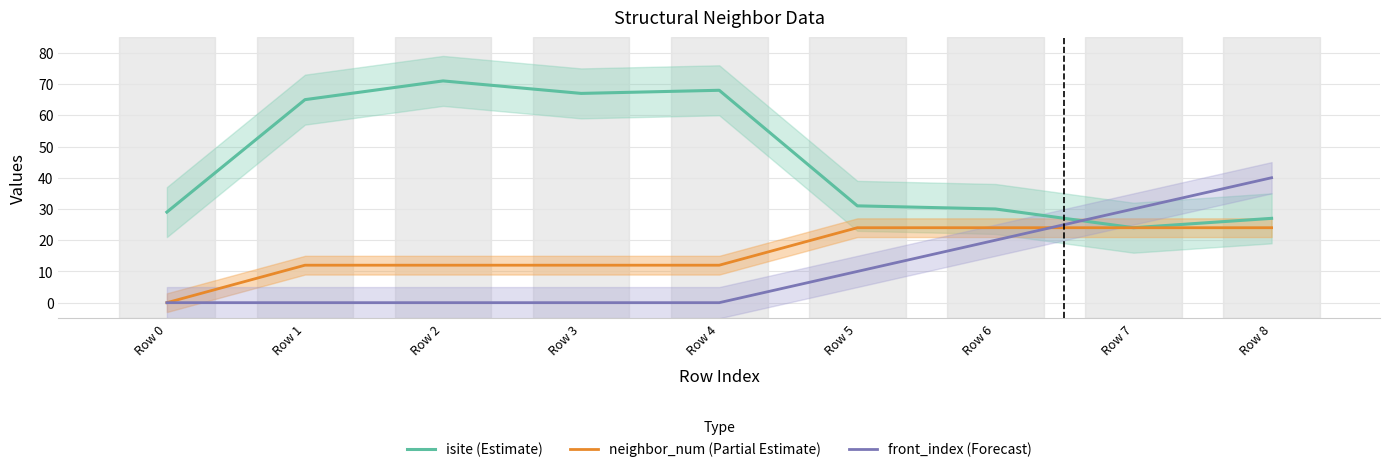

After their last crossing, which series has the higher values: neighbor_num (Partial Estimate) or front_index (Forecast)?

front_index (Forecast)